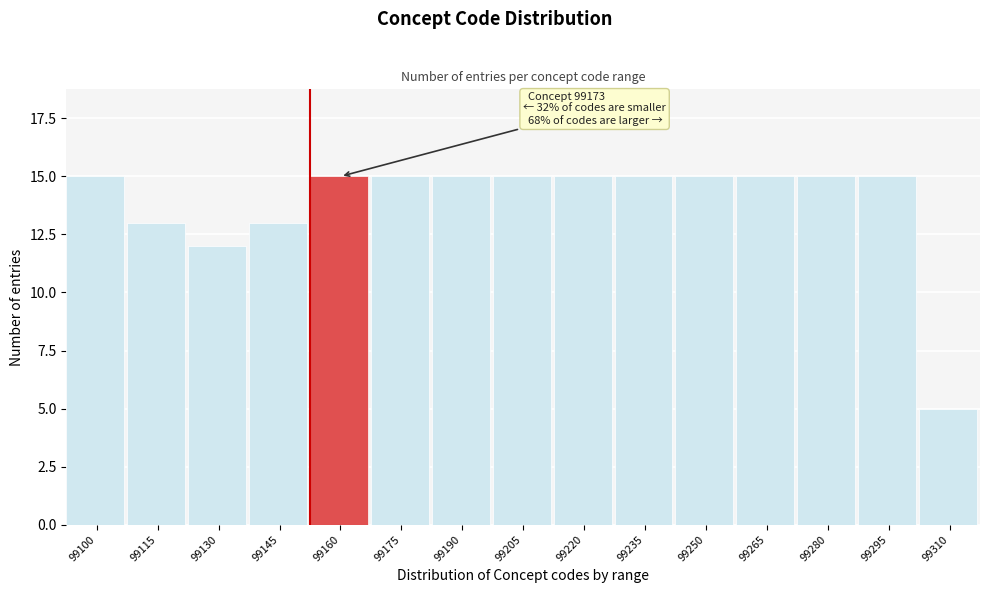

Reading left to right, extract all data points from this chart.

99100=15	99115=13	99130=12	99145=13	99160=15	99175=15	99190=15	99205=15	99220=15	99235=15	99250=15	99265=15	99280=15	99295=15	99310=5